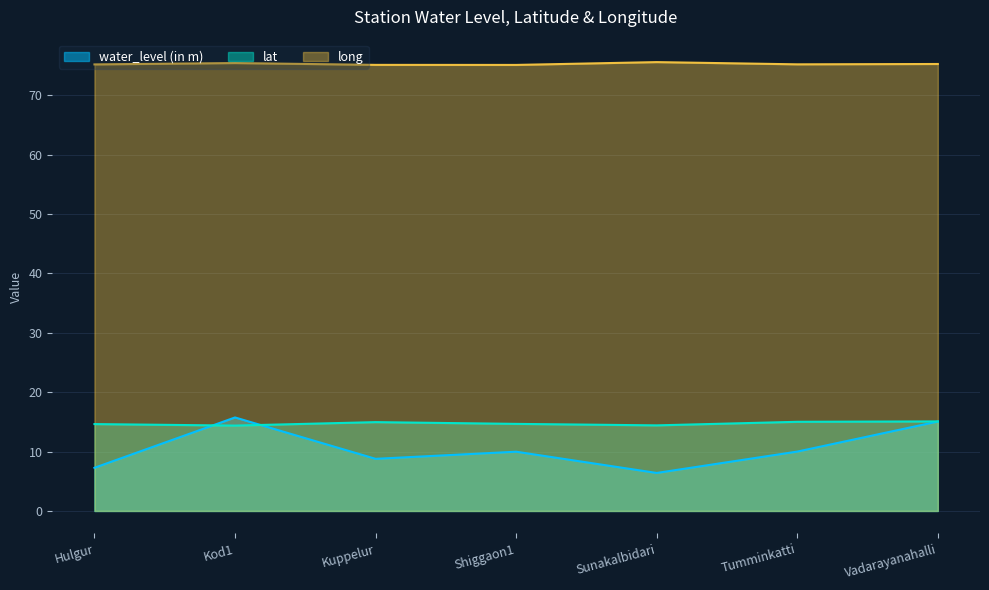

At which category does the chart reach its minimum across all series?

Sunakalbidari